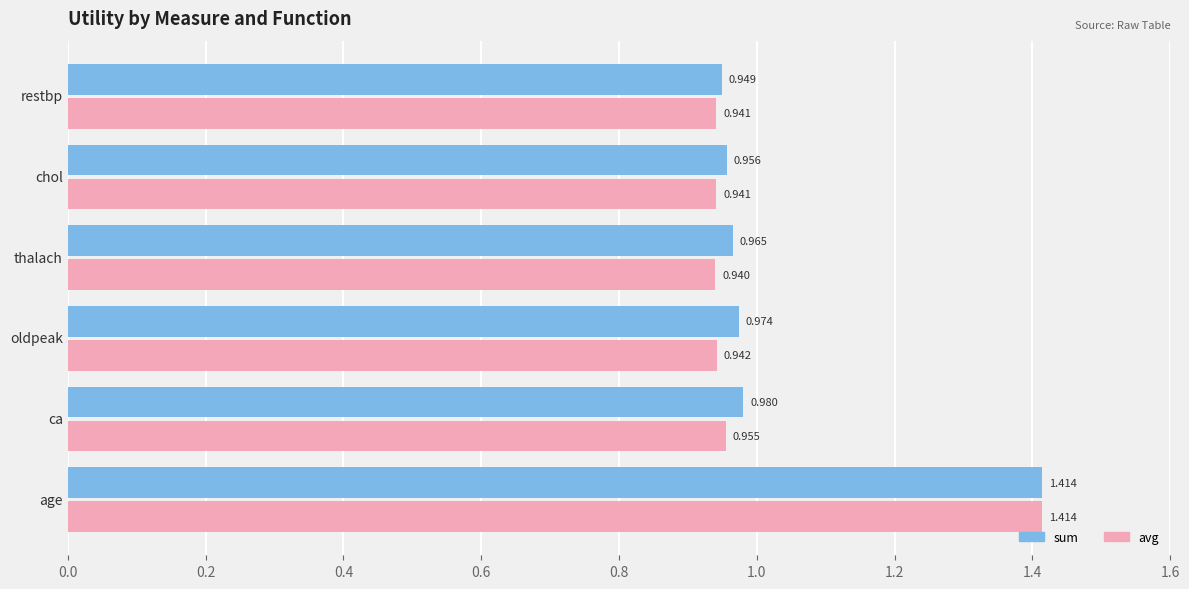

Rank the series by their average value, from highest to lowest.

sum, avg